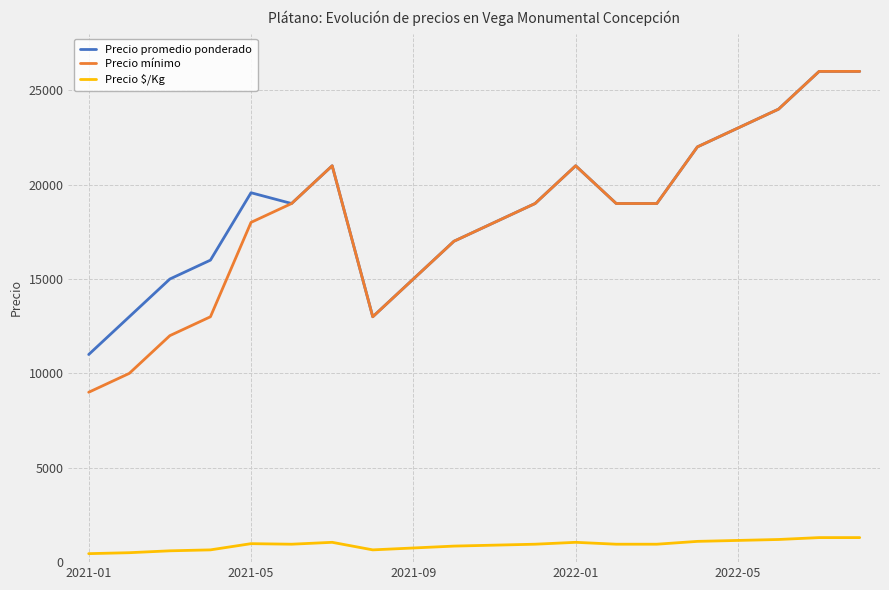

What is the maximum value for Precio mínimo?

26000